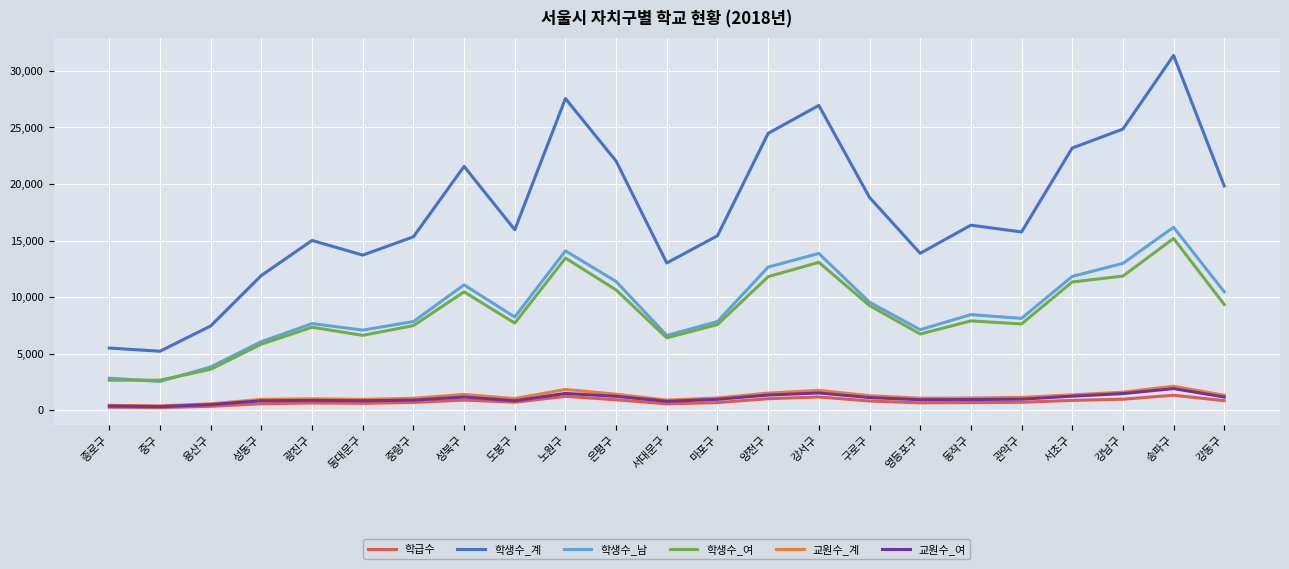

At which category is the sum across all series the highest?

송파구